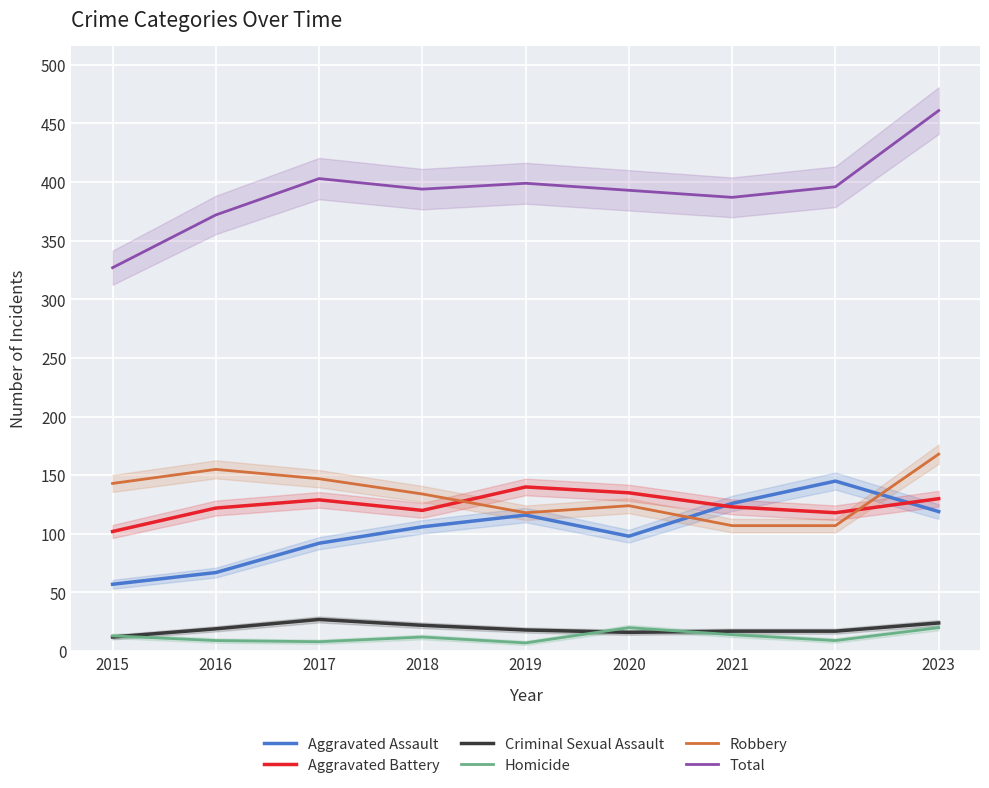

What is the greatest value displayed?

461